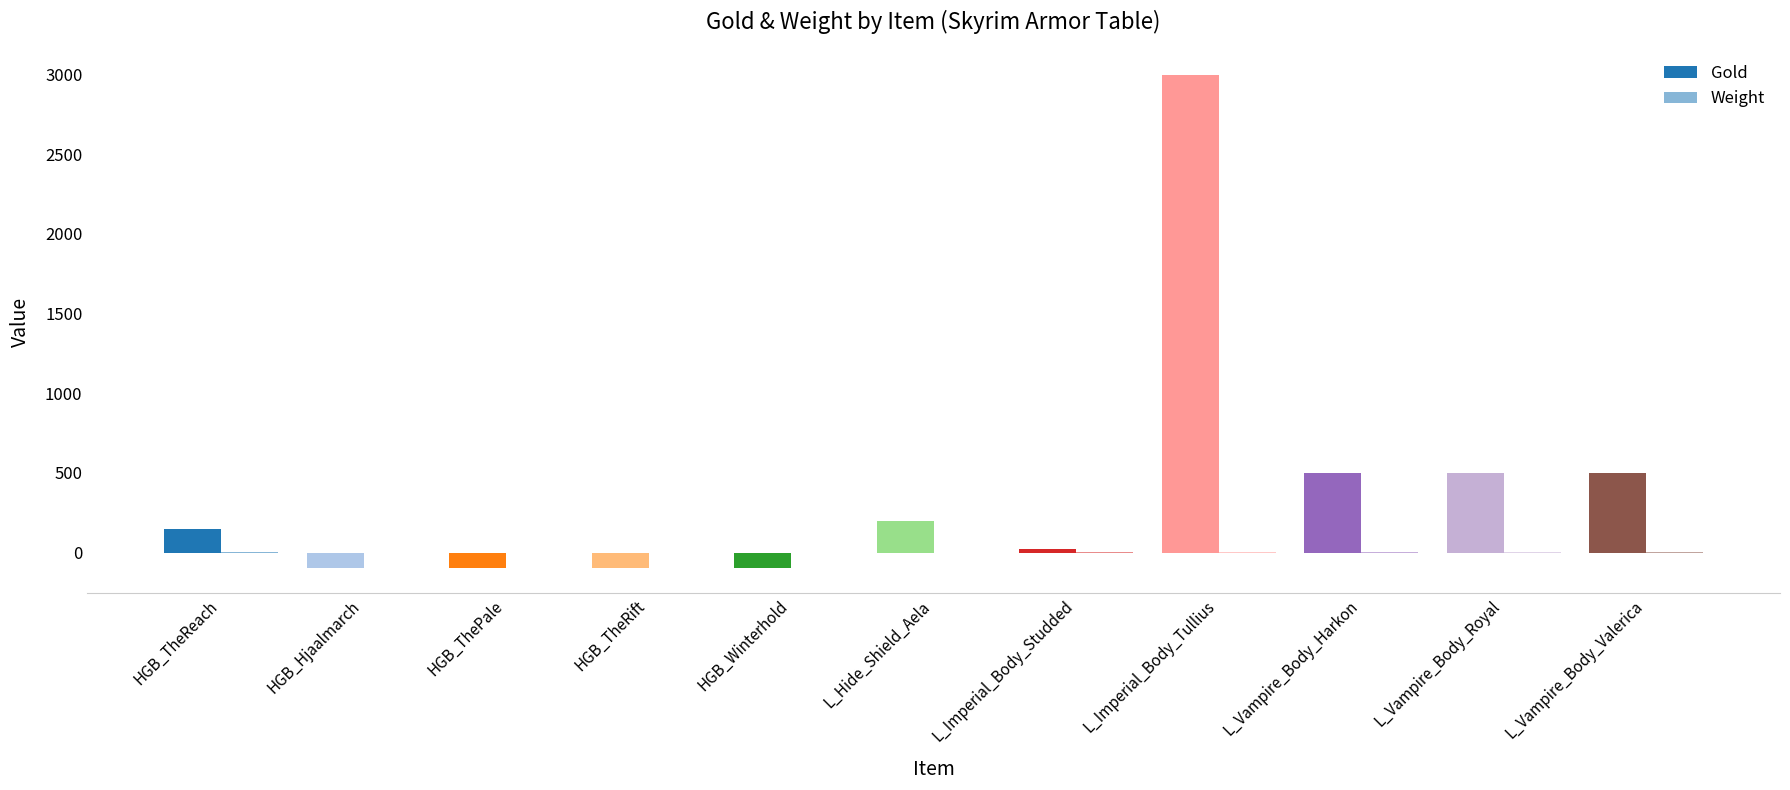

Are the bars horizontal?

No